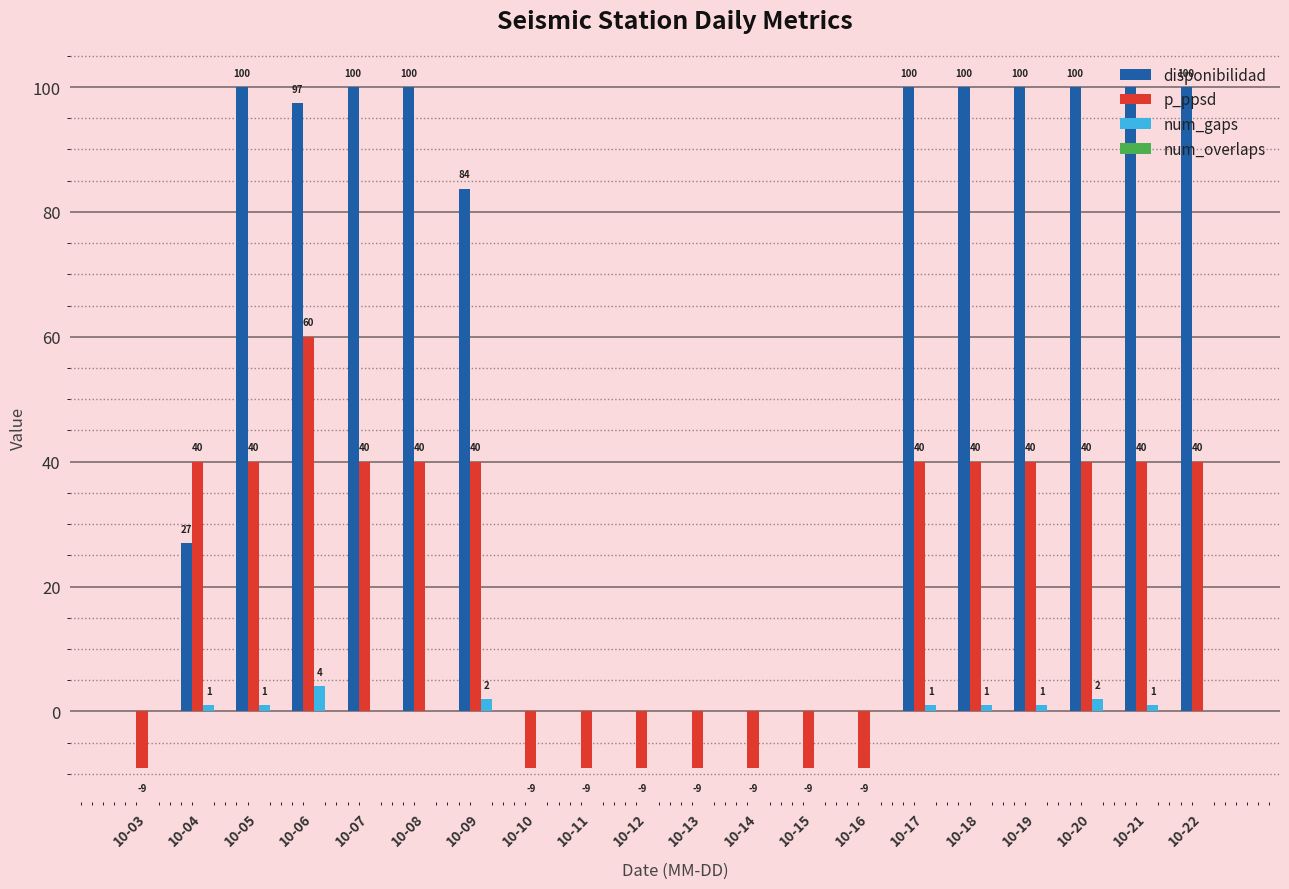

Which series has the largest total across all categories?

disponibilidad